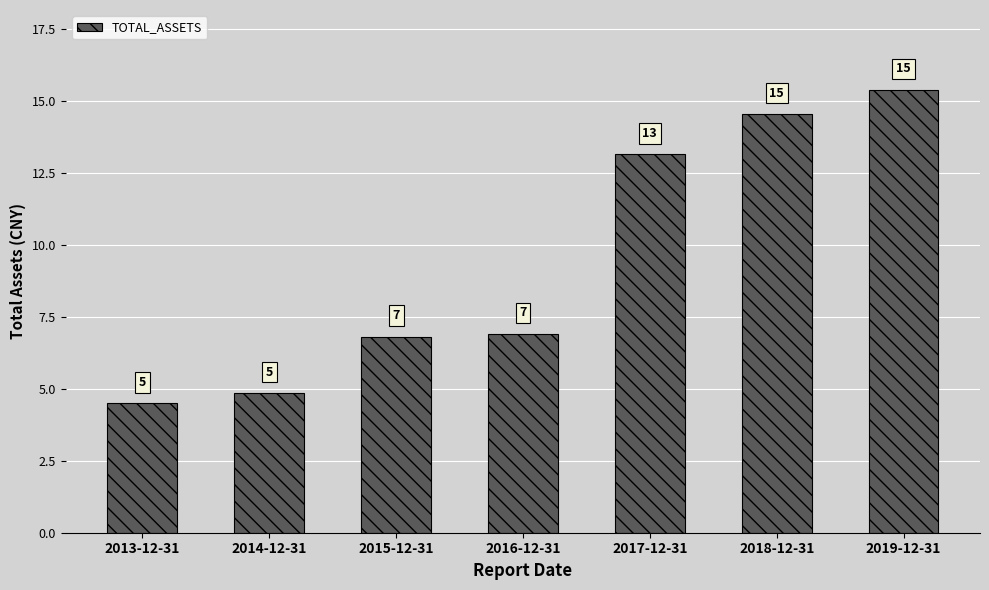

At which label does the data first exceed 6?

2015-12-31